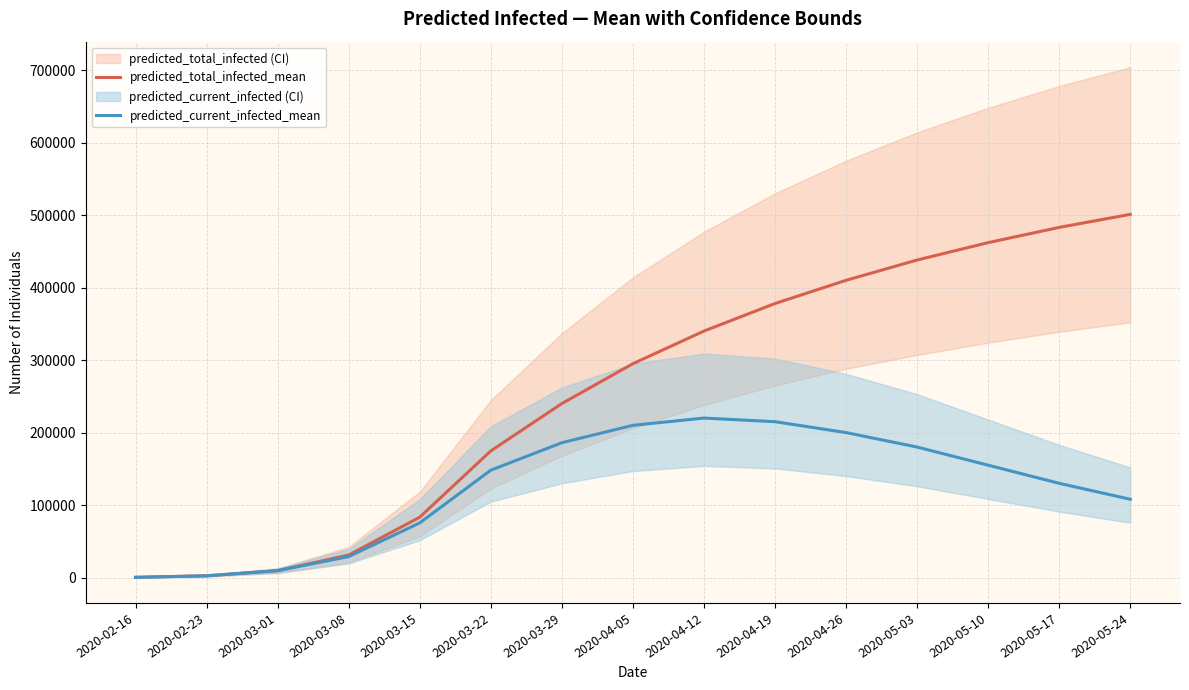

Is the value of predicted_current_infected_mean at 2020-02-16 greater than the value of predicted_total_infected_mean at 2020-02-23?

No